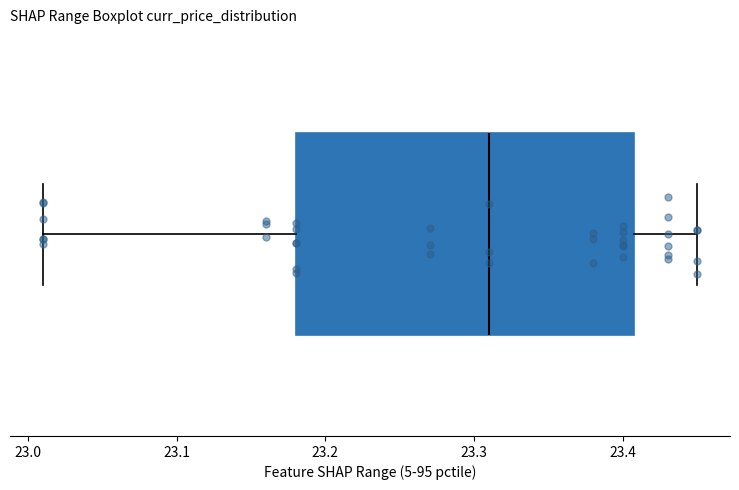

Where does the left whisker of the box end on the x-axis? The values are not printed on the chart, so give them approximately, as read against the axis.

23.01